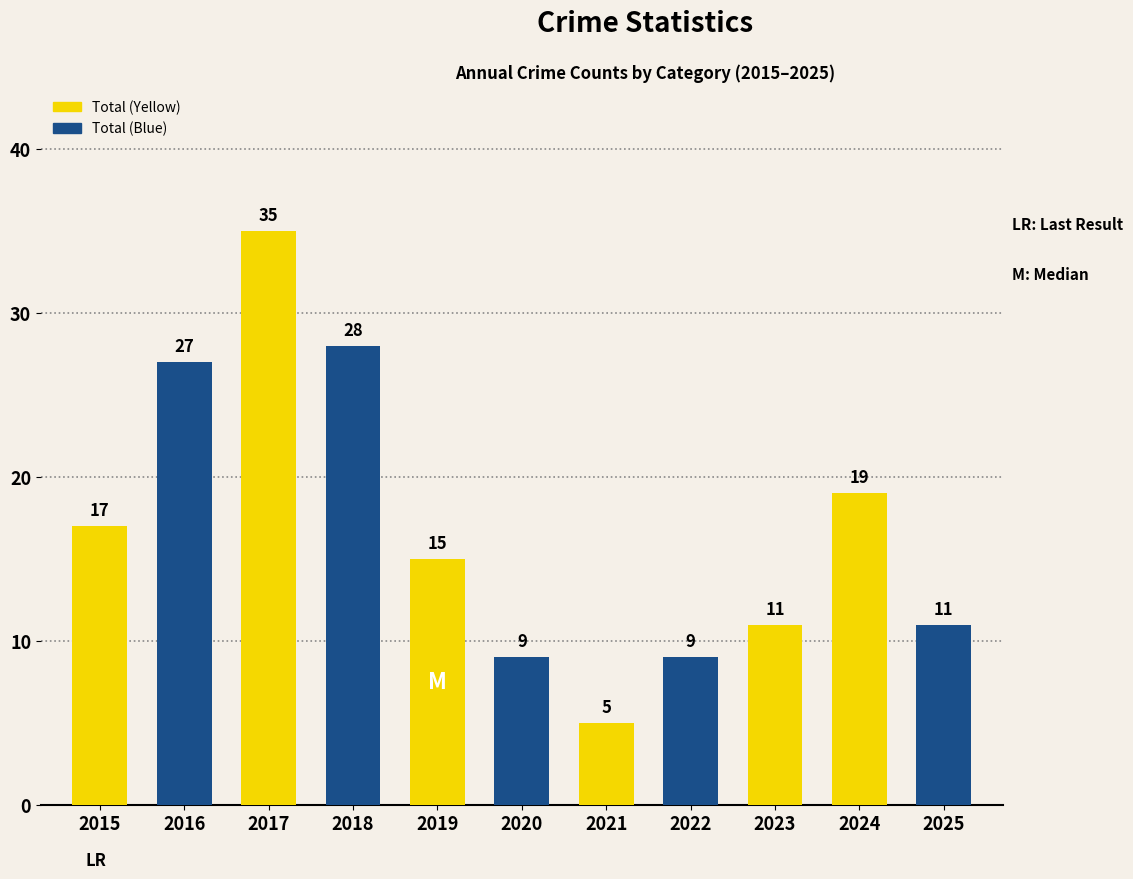

Reading left to right, extract all data points from this chart.

2015=17	2016=27	2017=35	2018=28	2019=15	2020=9	2021=5	2022=9	2023=11	2024=19	2025=11